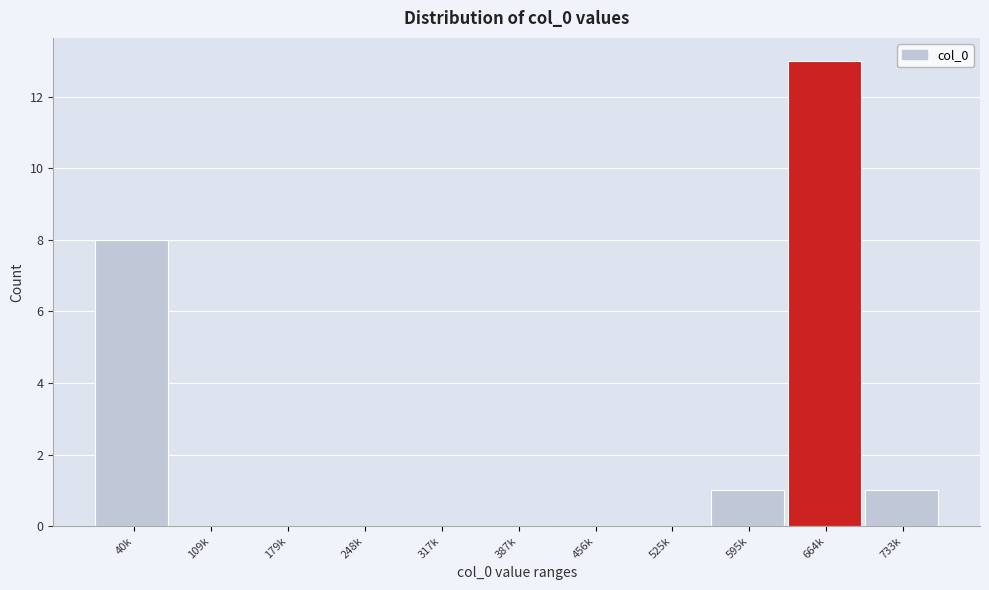

Reading left to right, what are all the values shown in this chart?

40k=8	109k=0	179k=0	248k=0	317k=0	387k=0	456k=0	525k=0	595k=1	664k=13	733k=1